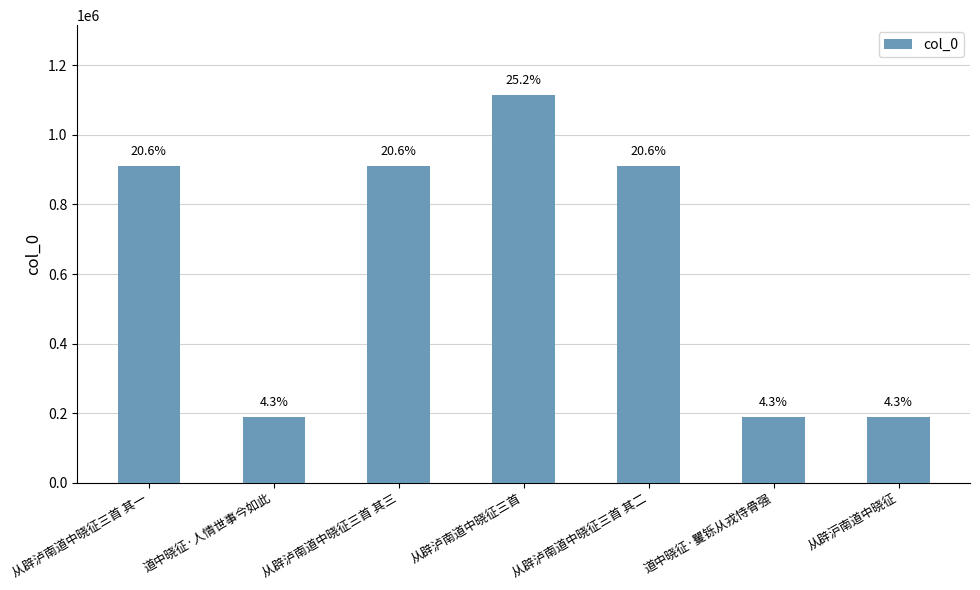

Are the bars horizontal?

No